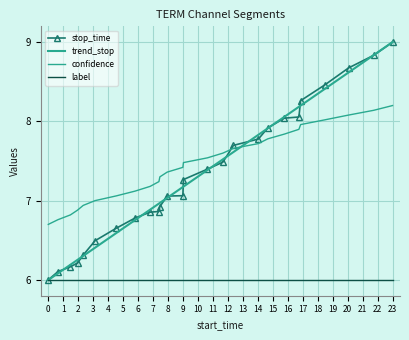

What is the difference between the maximum and minimum values in the confidence series?

1.5